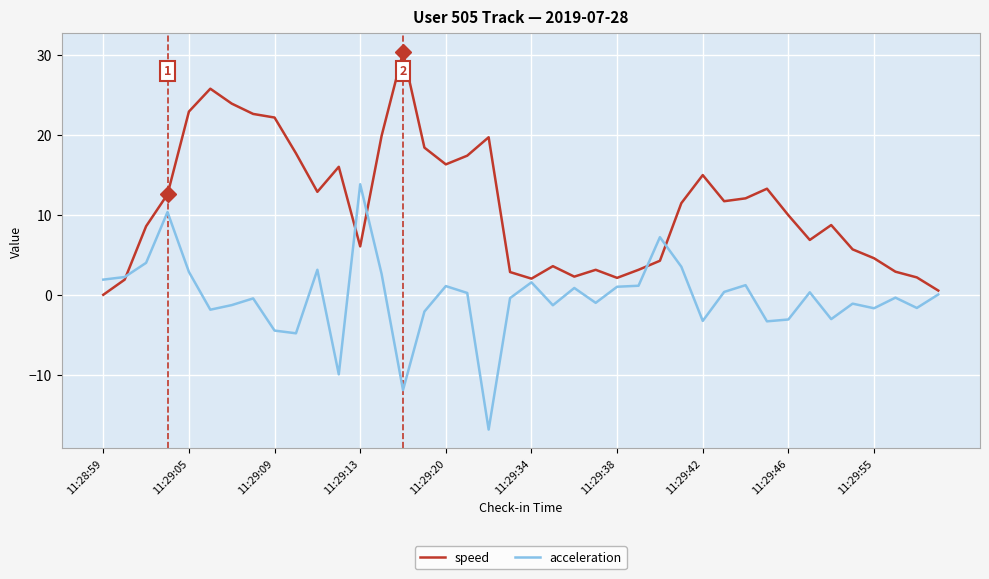

Which series has the largest total across all categories?

speed